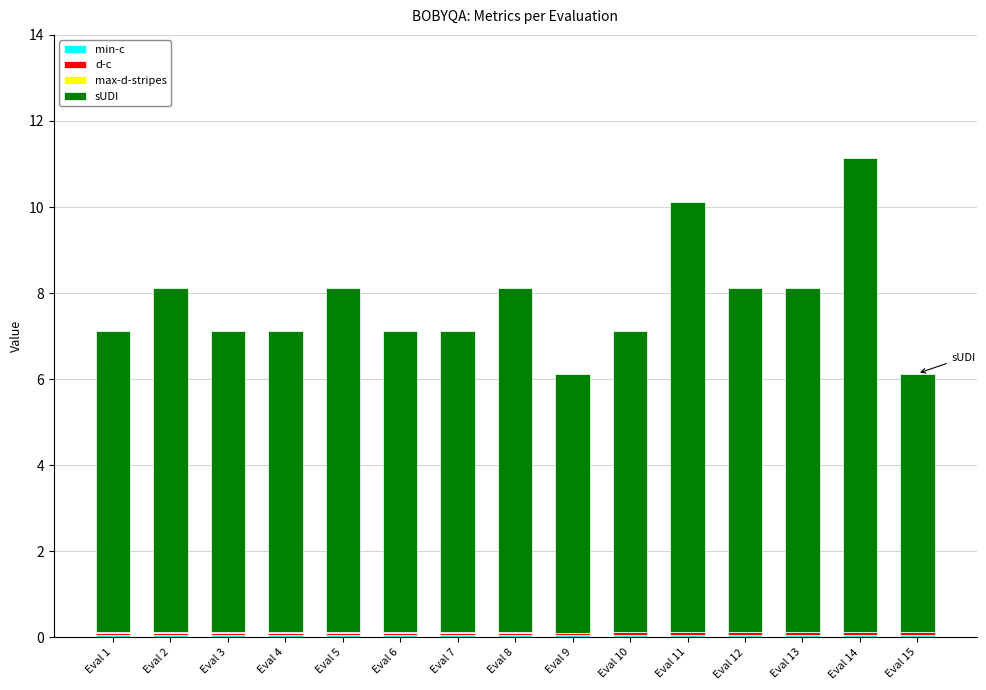

Does the chart contain stacked bars?

Yes